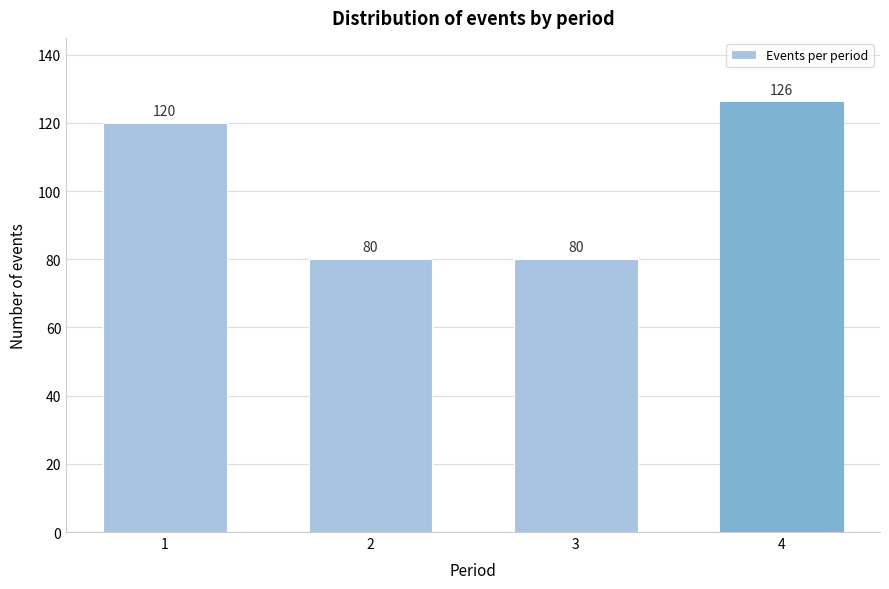

Reading right to left, what are all the values shown in this chart?

4=126	3=80	2=80	1=120